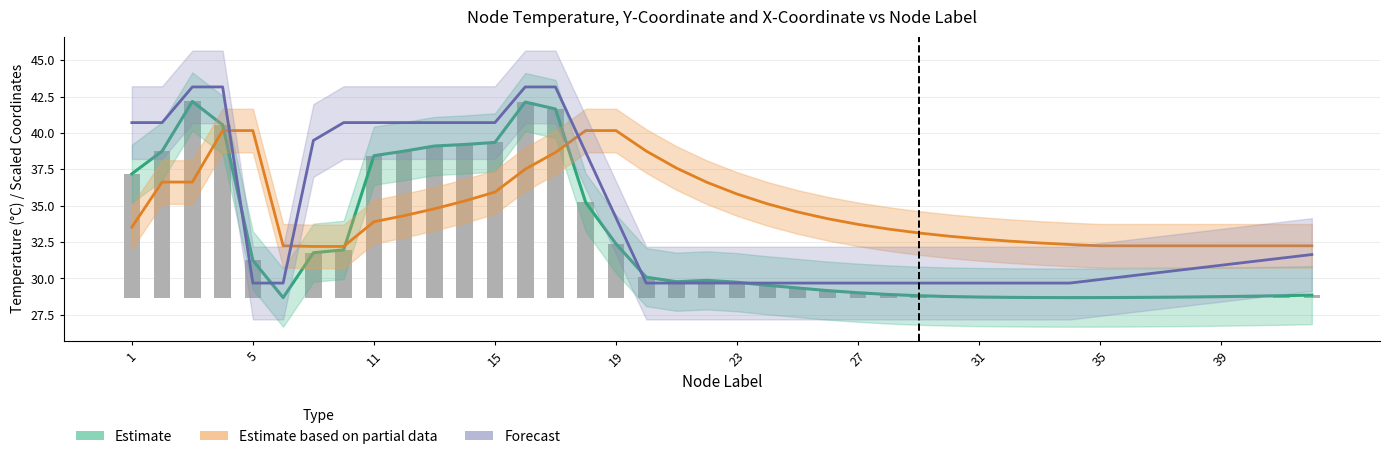

Reading right to left, list all the values displayed in this chart.

Estimate (Temperature °C): 28.9	28.8	28.8	28.7	28.7	28.7	28.7	28.7	28.7	28.7	28.7	28.7	28.8	28.8	28.9	29.0	29.2	29.3	29.5	29.7	29.9	29.8	30.1	32.4	35.2	41.6	42.1	39.3	39.2	39.1	38.7	38.4	32.0	31.8	28.7	31.2	40.6	42.2	38.7	37.2
Estimate based on partial data (yCoord): 32.2	32.2	32.2	32.2	32.2	32.2	32.2	32.2	32.3	32.4	32.6	32.7	32.9	33.1	33.4	33.7	34.1	34.6	35.1	35.8	36.6	37.6	38.8	40.2	40.2	38.7	37.5	35.9	35.3	34.8	34.3	33.9	32.2	32.2	32.2	40.2	40.2	36.6	36.6	33.5
Forecast (xCoord): 31.6	31.4	31.1	30.9	30.7	30.4	30.2	29.9	29.7	29.7	29.7	29.7	29.7	29.7	29.7	29.7	29.7	29.7	29.7	29.7	29.7	29.7	29.7	34.2	38.7	43.2	43.2	40.7	40.7	40.7	40.7	40.7	40.7	39.5	29.7	29.7	43.2	43.2	40.7	40.7